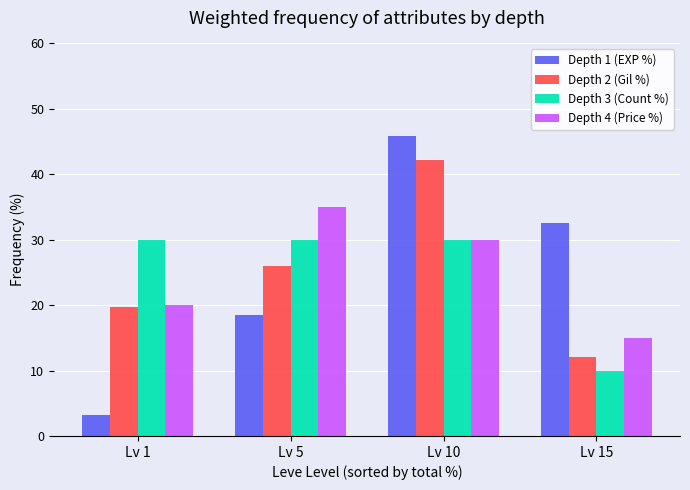

How many values in the Depth 2 (Gil %) series are below 25?

2